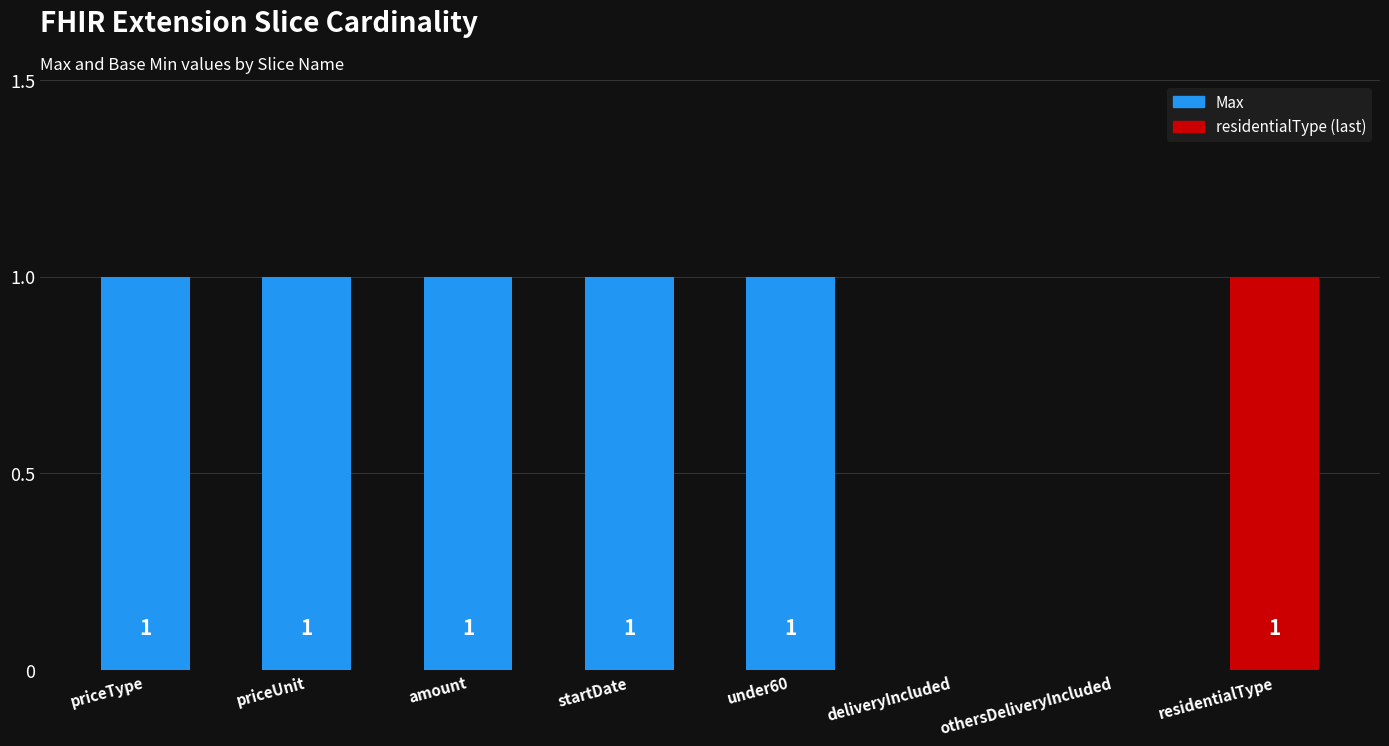

Between priceType and deliveryIncluded, which is larger?

priceType